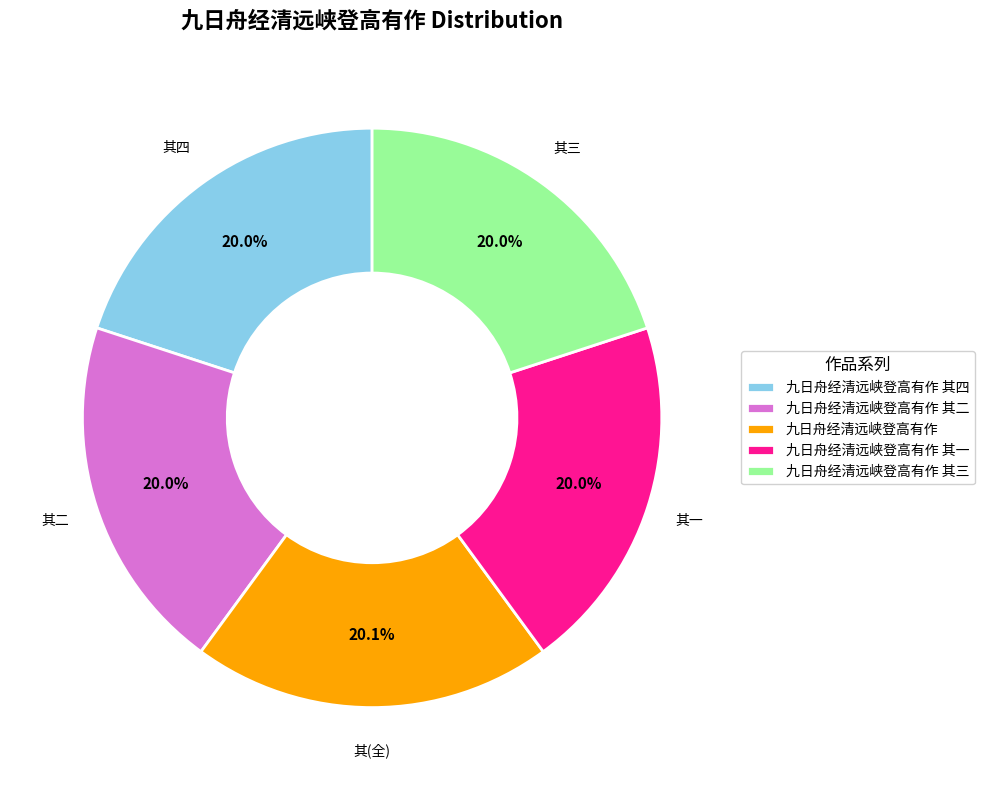

To the nearest percent, what portion does 九日舟经清远峡登高有作 represent?

20%